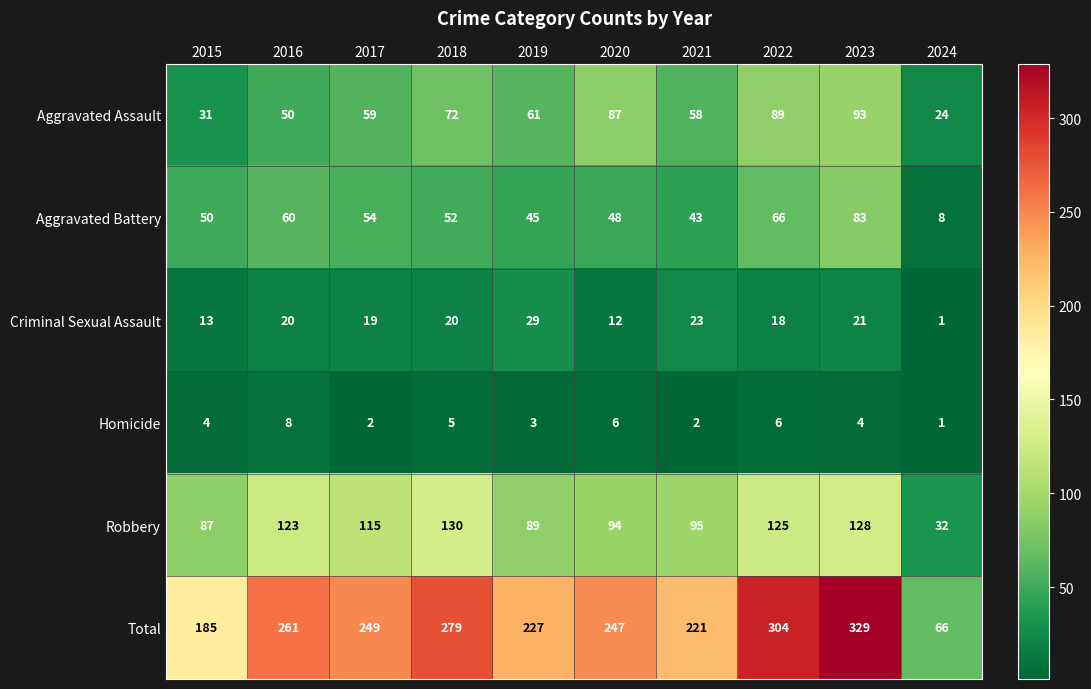

Rank the series by their maximum value, from highest to lowest.

Total, Robbery, Aggravated Assault, Aggravated Battery, Criminal Sexual Assault, Homicide